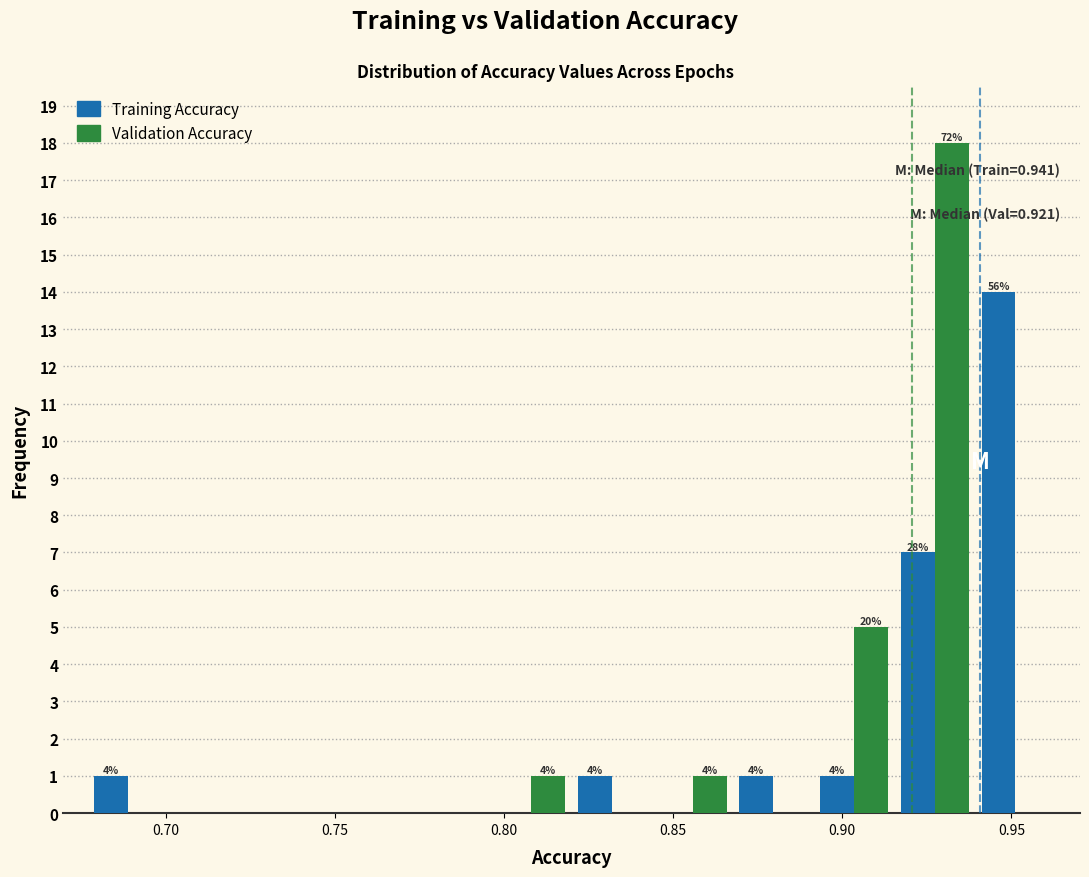

In the Training Accuracy series, which range on the x-axis has the tallest bar?

0.940 to 0.965